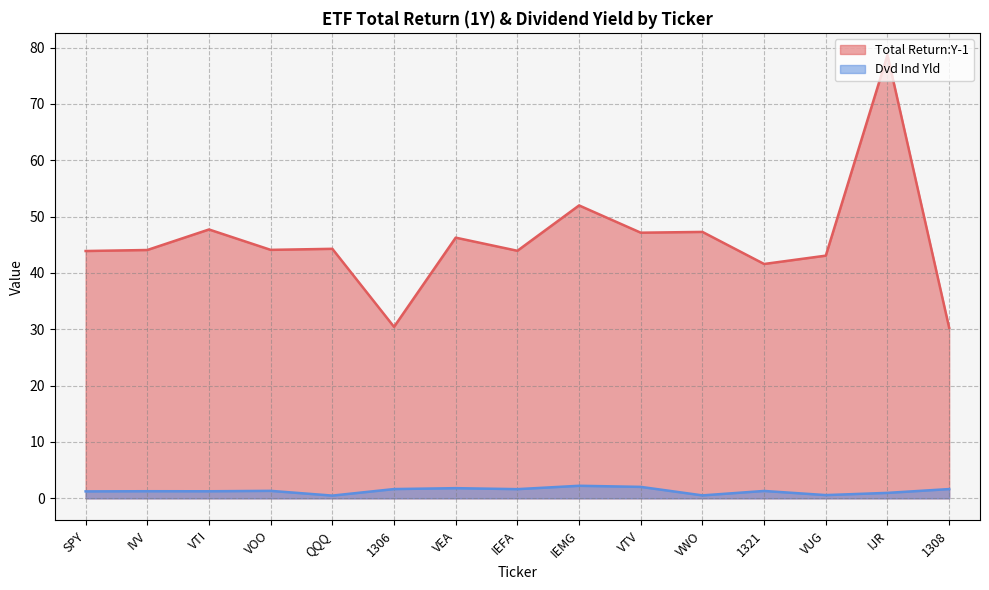

Does the chart display data point markers on the line(s)?

No